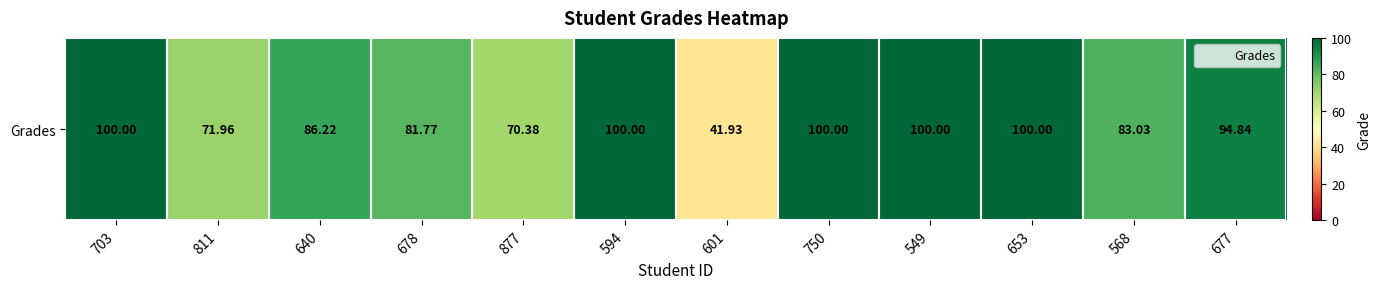

What is the ratio of the value at 653 to the value at 549?

1.0